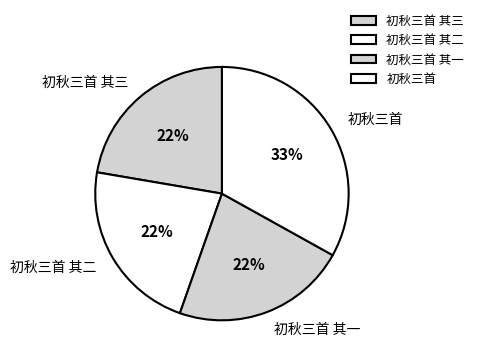

To the nearest percent, what is the difference between the largest and smallest slice percentages?

11%